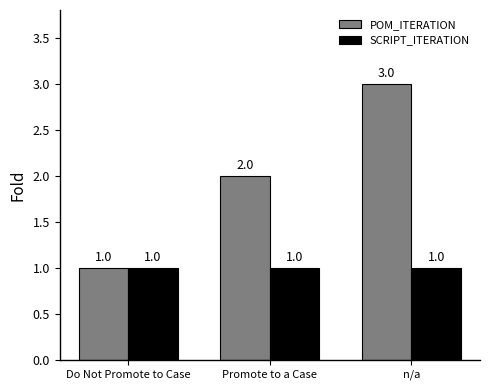

Which series has the largest total across all categories?

POM_ITERATION